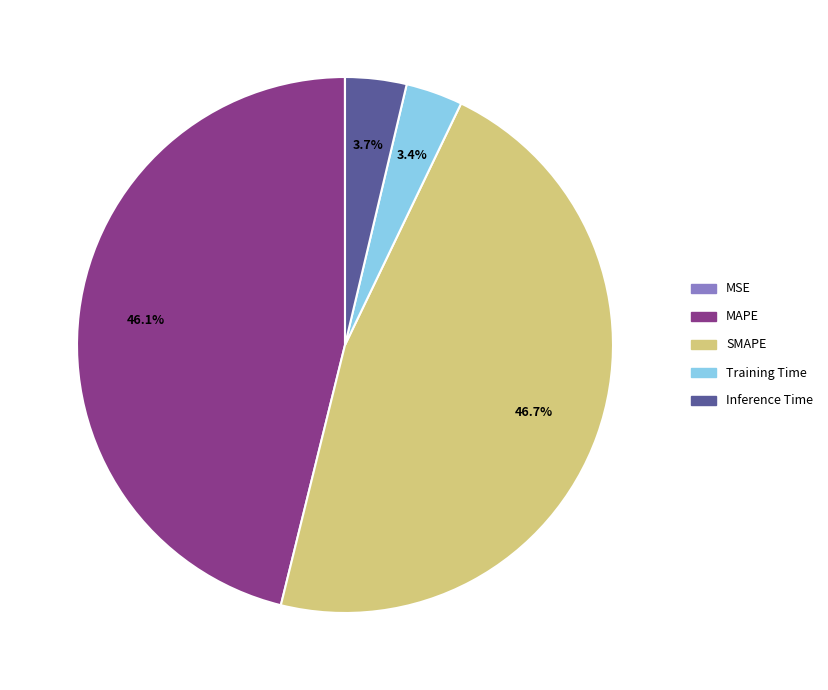

Which category has the biggest portion of the pie?

SMAPE